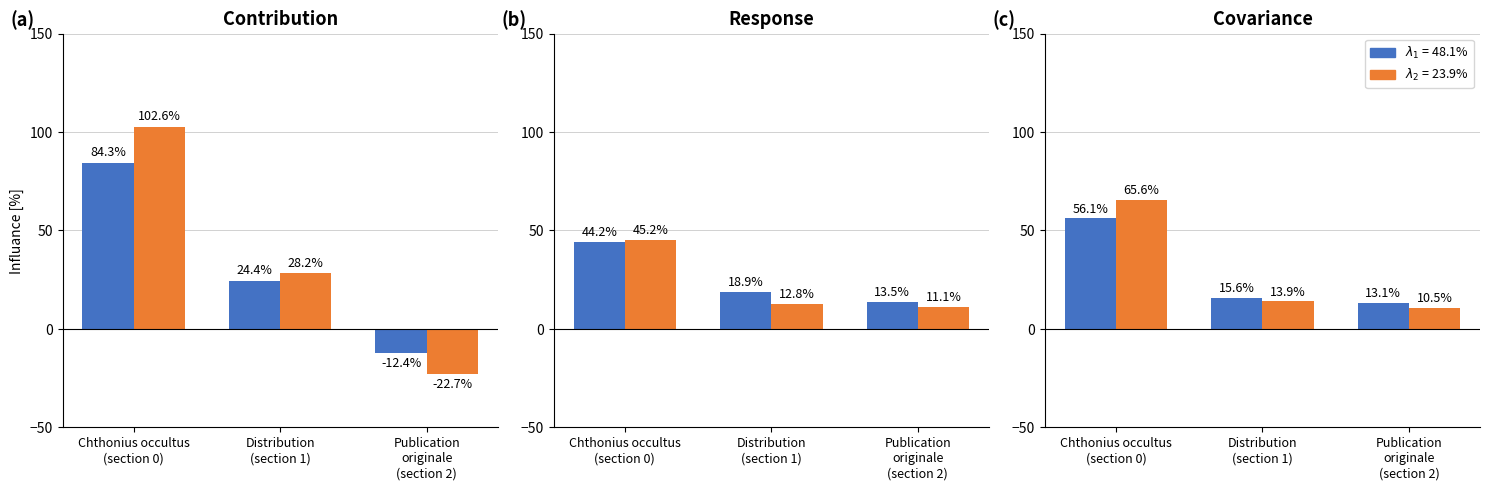

Is the value of $\lambda_1$ 48.1% at Publication
originale
(section 2) greater than the value of $\lambda_2$ at Chthonius occultus
(section 0)?

No